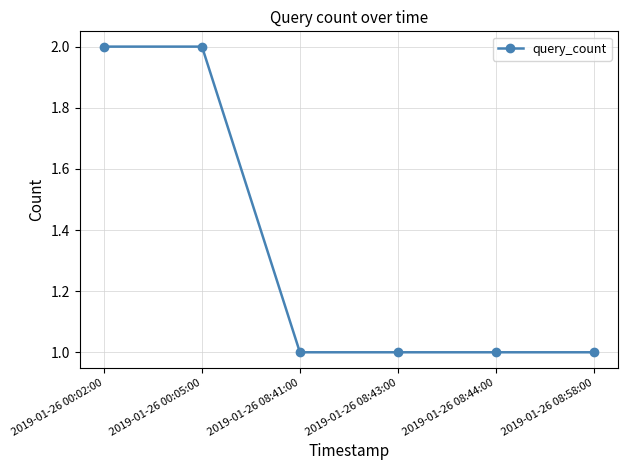

Reading left to right, extract all data points from this chart.

2	2	1	1	1	1